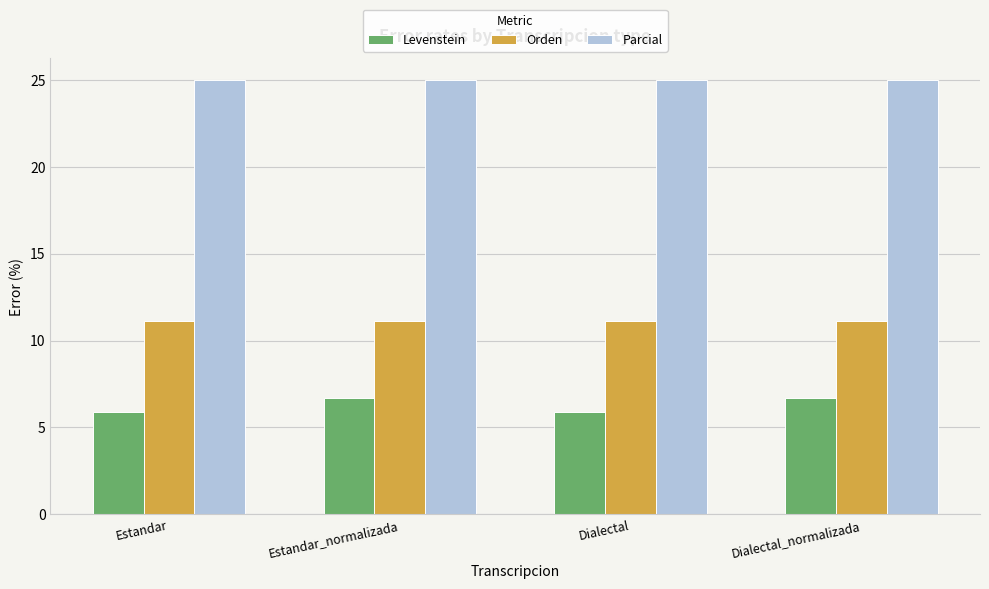

Reading right to left, extract all data points from this chart.

Levenstein: Dialectal_normalizada=6.7	Dialectal=5.9	Estandar_normalizada=6.7	Estandar=5.9
Orden: Dialectal_normalizada=11.1	Dialectal=11.1	Estandar_normalizada=11.1	Estandar=11.1
Parcial: Dialectal_normalizada=25.0	Dialectal=25.0	Estandar_normalizada=25.0	Estandar=25.0